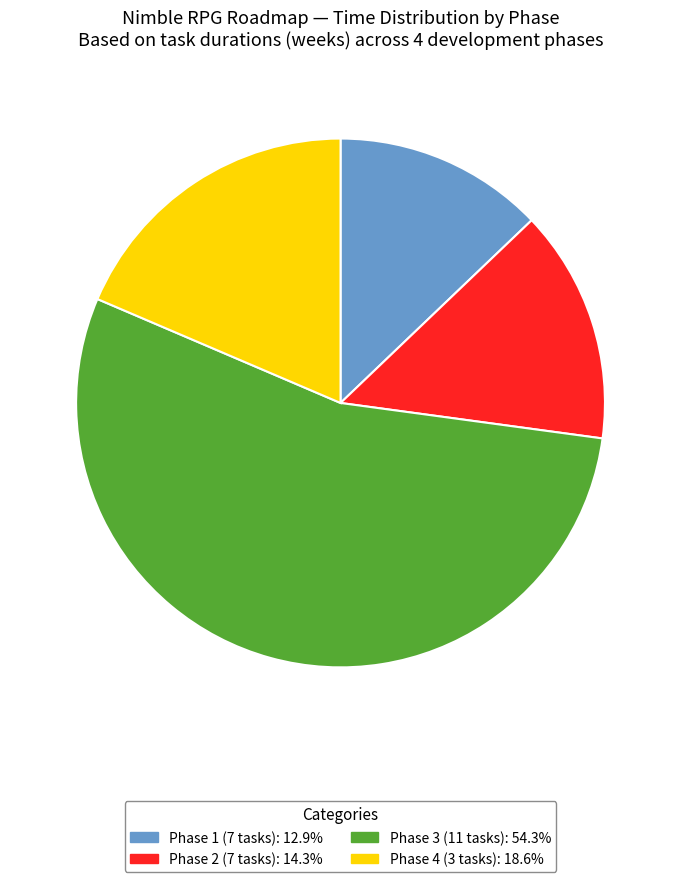

Is there any slice that represents more than half of the pie?

Yes